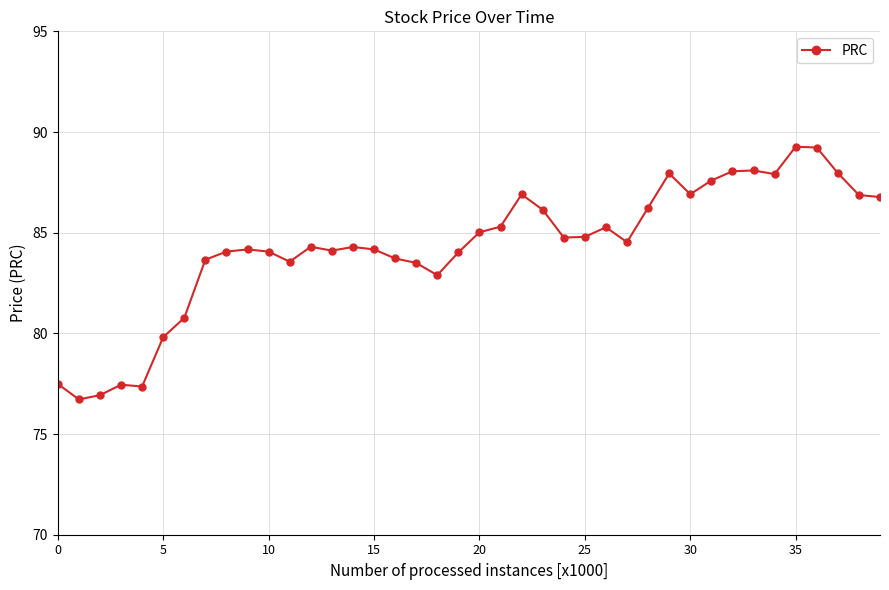

How many lines are shown in the chart?

1